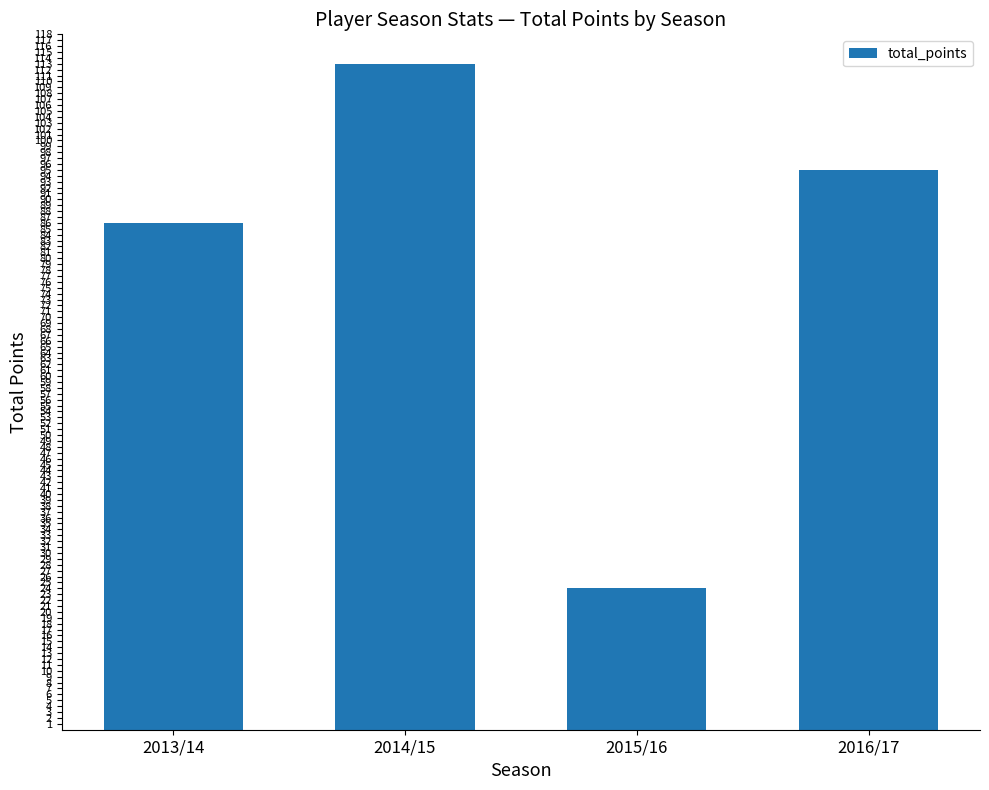

What is the difference between the values at 2016/17 and 2014/15?

18